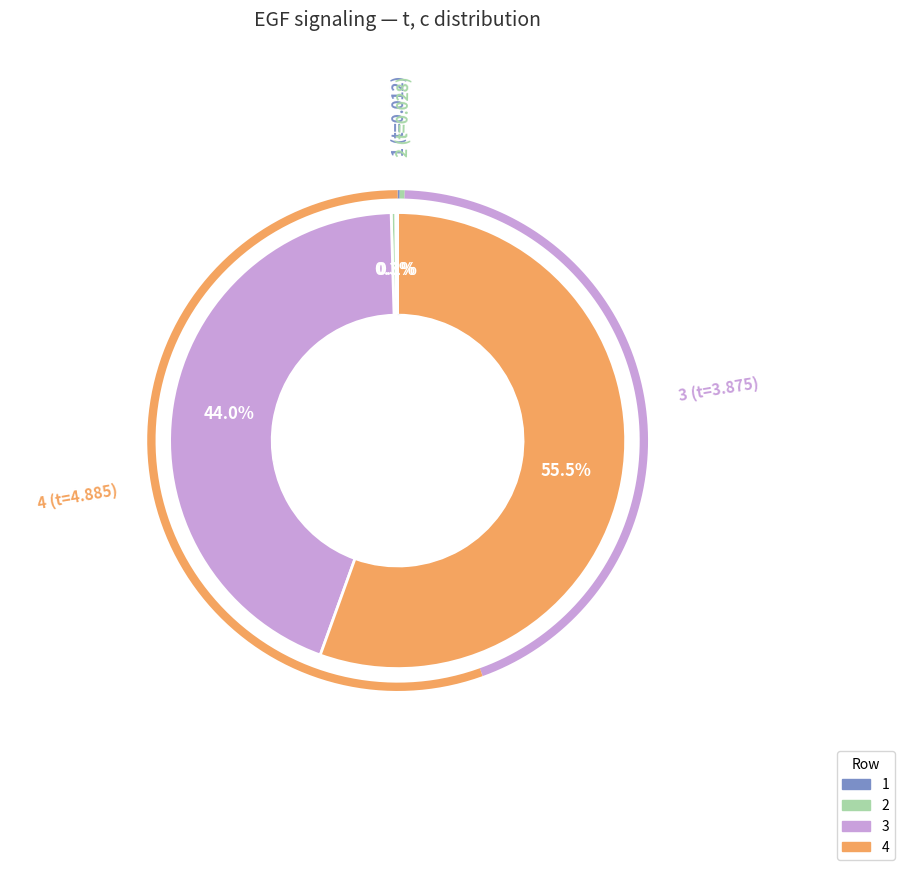

The 1 slice represents 1% of the pie. True or false?

False